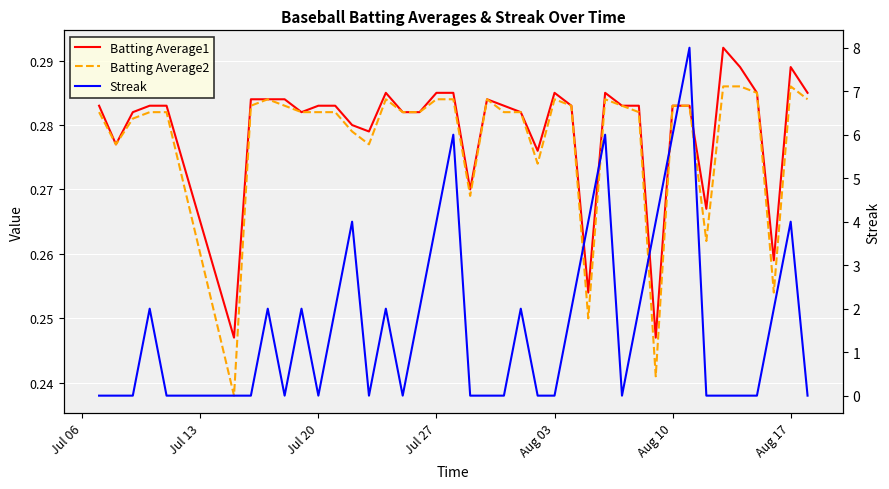

Reading left to right, what are all the values shown in this chart?

Batting Average1: 0.3	0.3	0.3	0.3	0.3	0.2	0.3	0.3	0.3	0.3	0.3	0.3	0.3	0.3	0.3	0.3	0.3	0.3	0.3	0.3	0.3	0.3	0.3	0.3	0.3	0.3	0.3	0.3	0.3	0.3	0.2	0.3	0.3	0.3	0.3	0.3	0.3	0.3	0.3	0.3
Batting Average2: 0.3	0.3	0.3	0.3	0.3	0.2	0.3	0.3	0.3	0.3	0.3	0.3	0.3	0.3	0.3	0.3	0.3	0.3	0.3	0.3	0.3	0.3	0.3	0.3	0.3	0.3	0.2	0.3	0.3	0.3	0.2	0.3	0.3	0.3	0.3	0.3	0.3	0.3	0.3	0.3
Streak: 0.0	0.0	0.0	2.0	0.0	0.0	0.0	2.0	0.0	2.0	0.0	2.0	4.0	0.0	2.0	0.0	2.0	4.0	6.0	0.0	0.0	0.0	2.0	0.0	0.0	2.0	4.0	6.0	0.0	2.0	4.0	6.0	8.0	0.0	0.0	0.0	0.0	2.0	4.0	0.0